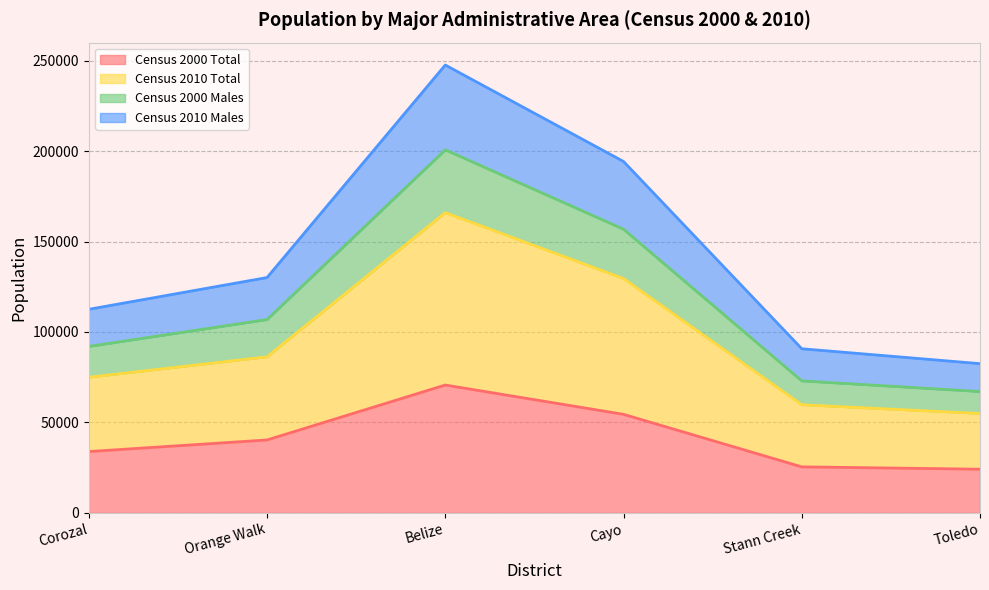

Reading left to right, transcribe all the data shown in this chart.

Census 2000 Total: 33894	40301	70670	54471	25438	24142
Census 2010 Total: 74955	86247	165961	129517	59762	54927
Census 2000 Males: 92008	106874	200700	156807	72968	67077
Census 2010 Males: 112529	130088	247572	194252	90728	82492